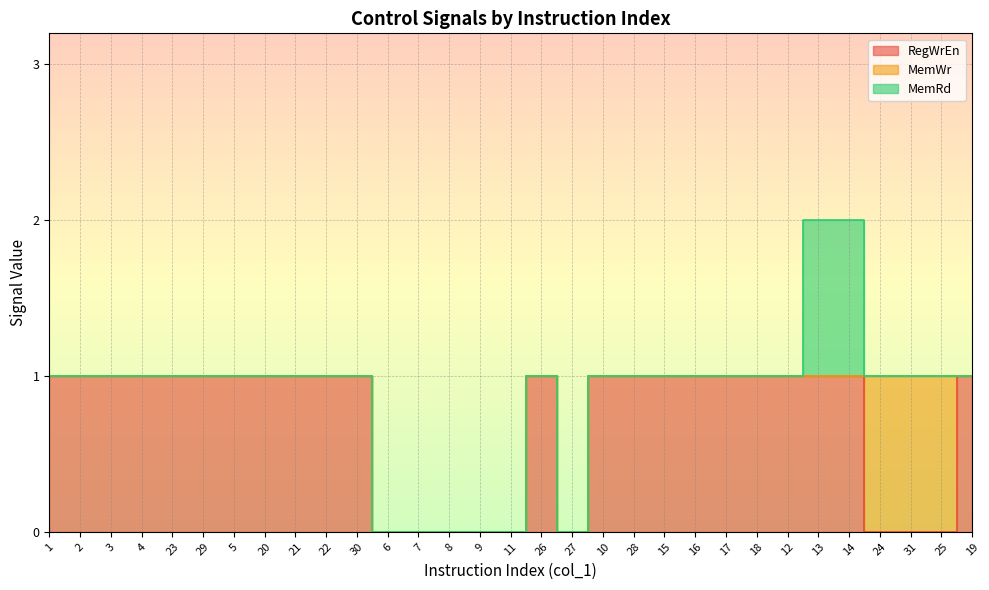

Rank the series at 13 from lowest to highest value.

MemWr, RegWrEn, MemRd